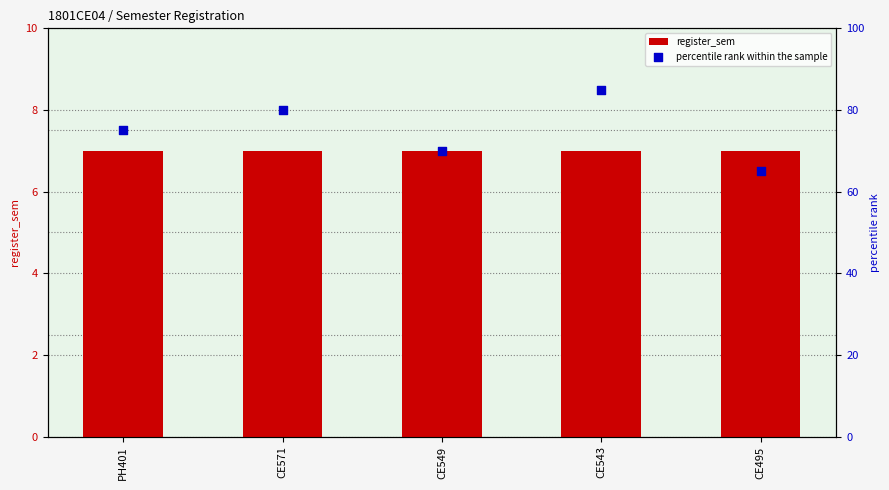

Which series contains the lowest Y value?

register_sem